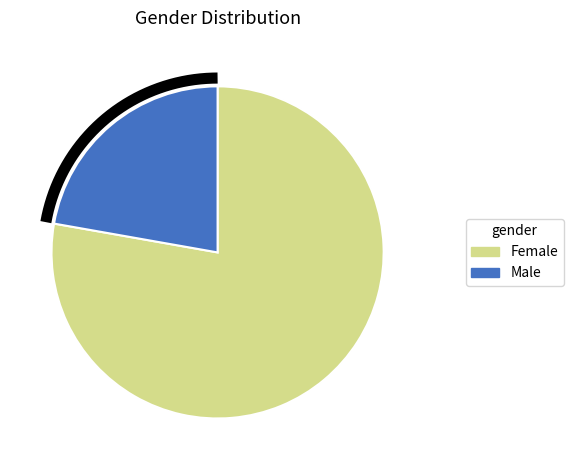

To the nearest percent, what percentage of the pie is Male?

22%